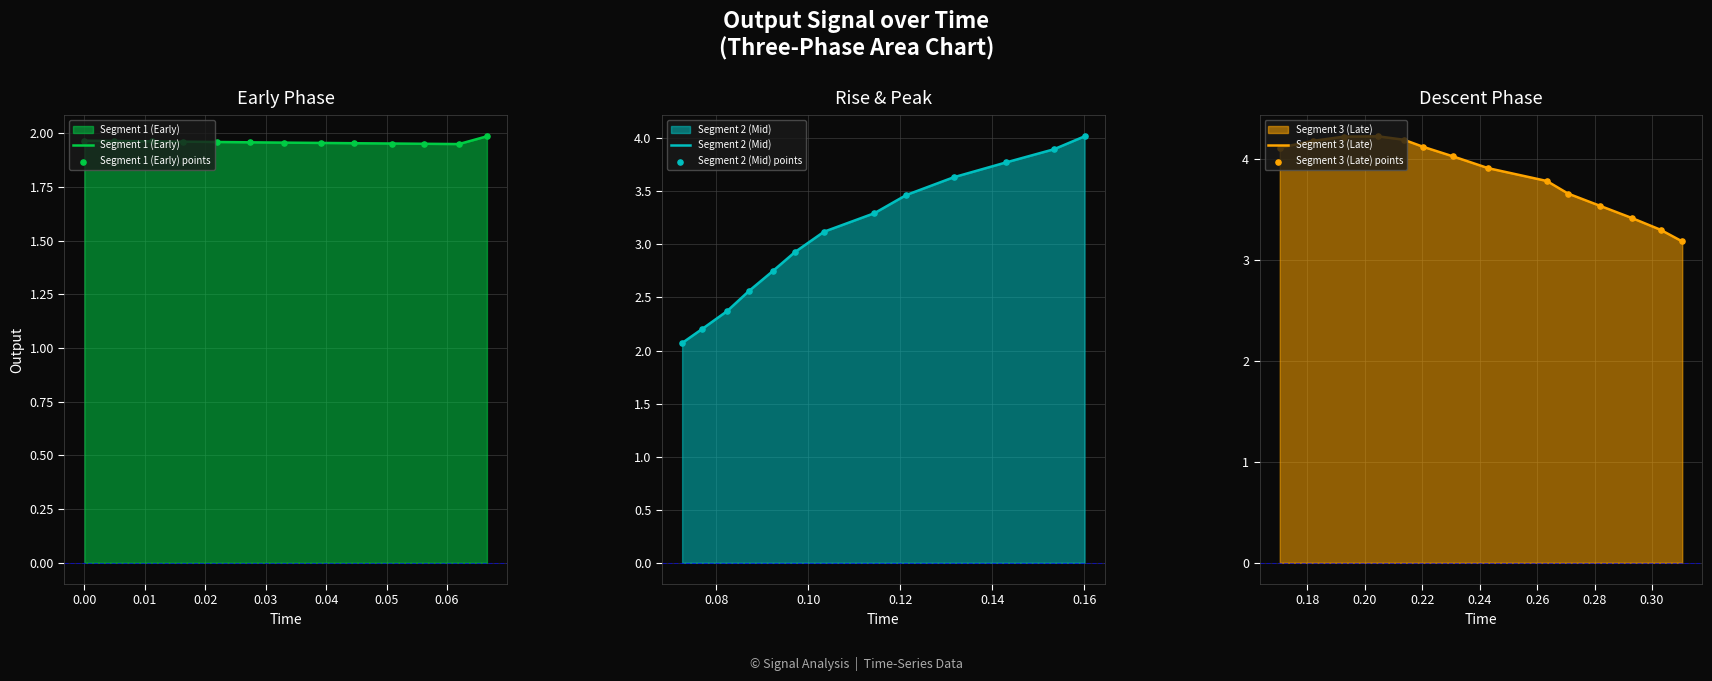

What is the ratio of the value at 0.092228 to the value at 0.04467?

1.4